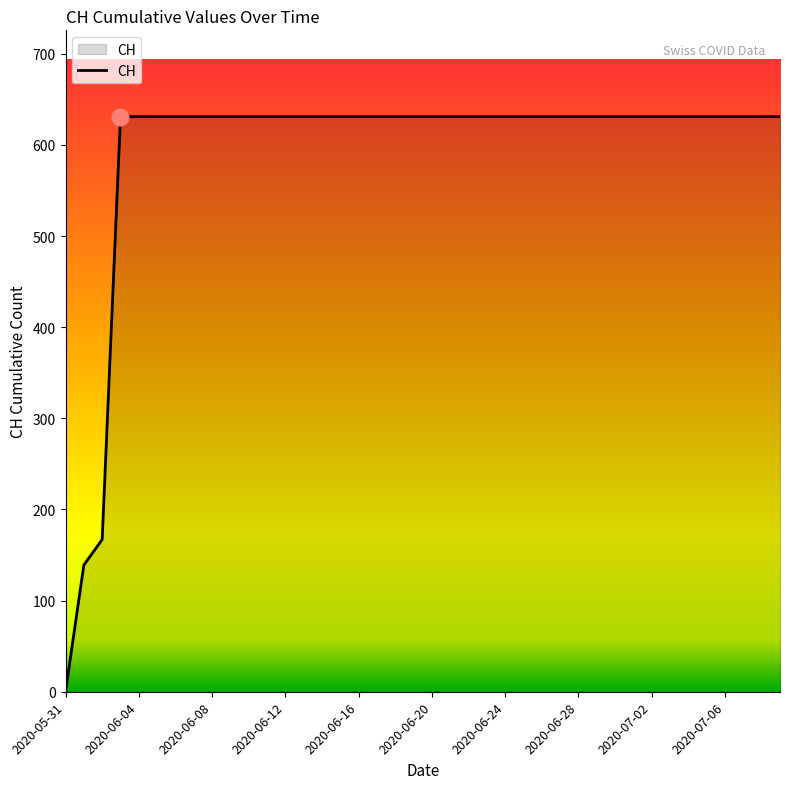

Reading left to right, what are all the values shown in this chart?

0	139	167	631	631	631	631	631	631	631	631	631	631	631	631	631	631	631	631	631	631	631	631	631	631	631	631	631	631	631	631	631	631	631	631	631	631	631	631	631